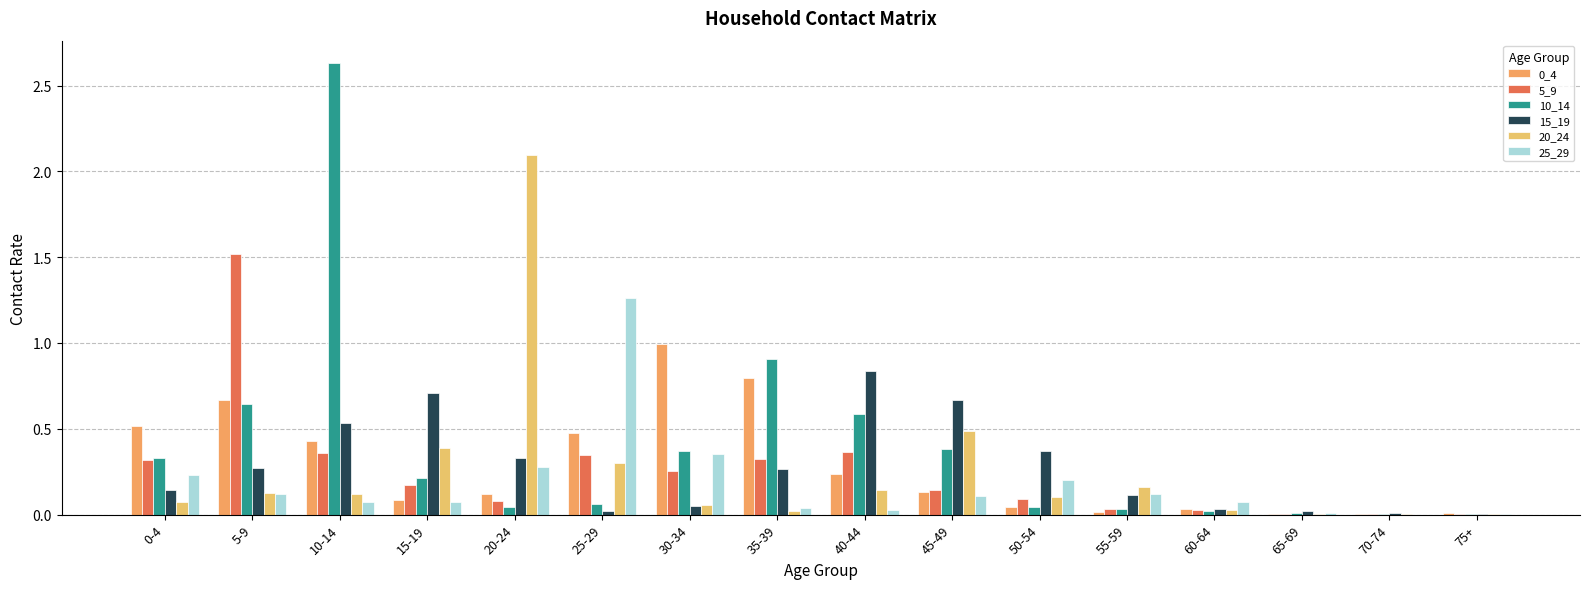

How many groups of bars are there?

16